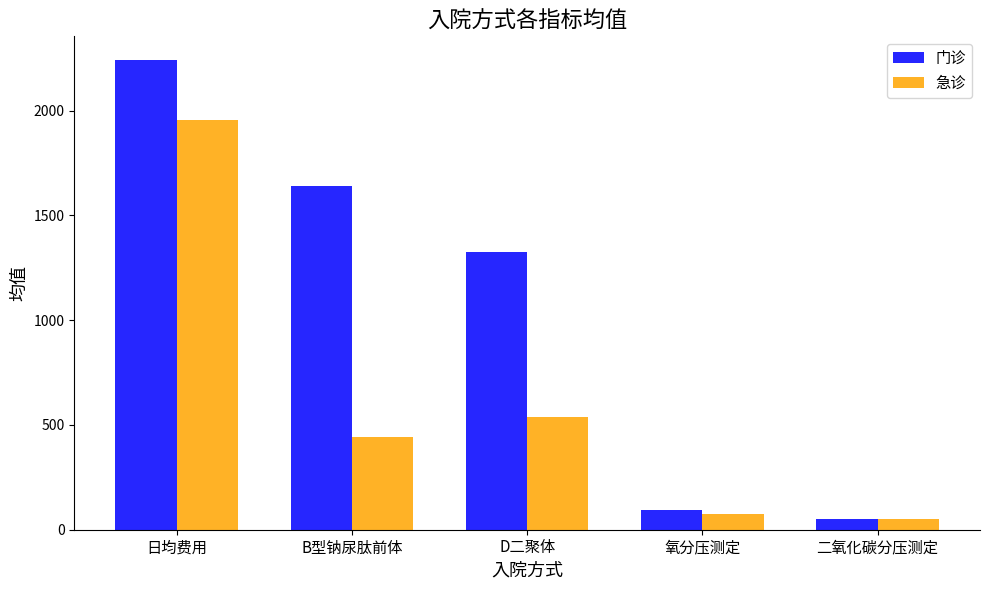

At B型钠尿肽前体, list the series in order from smallest to largest.

急诊, 门诊